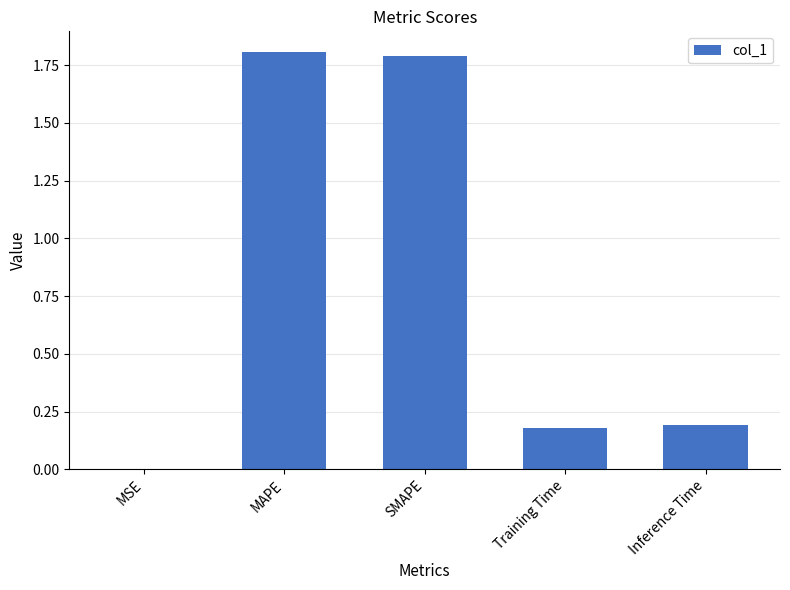

Count the number of categories in the chart.

5